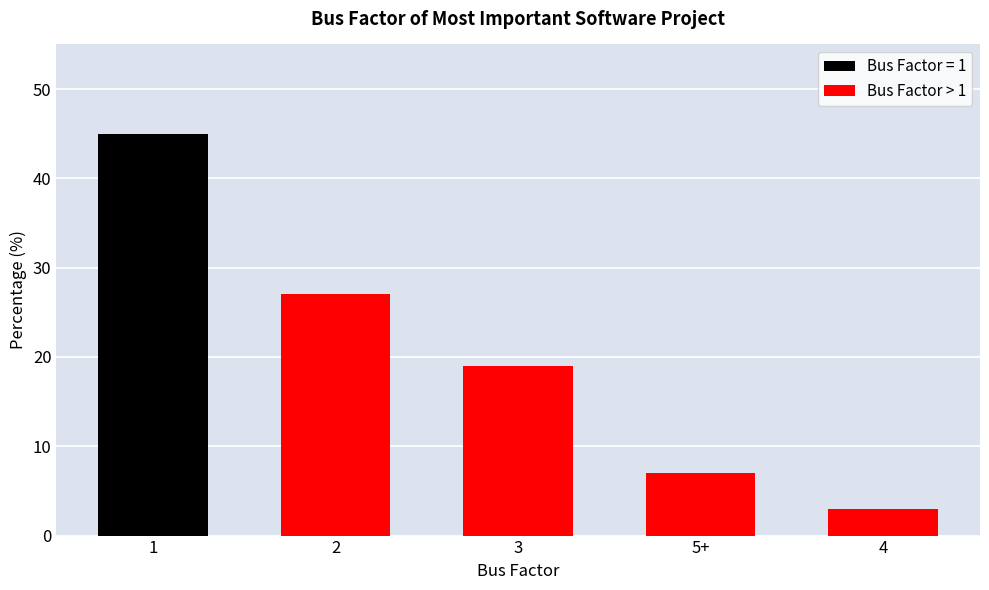

What is the label of the 4th bar from the left?

5+